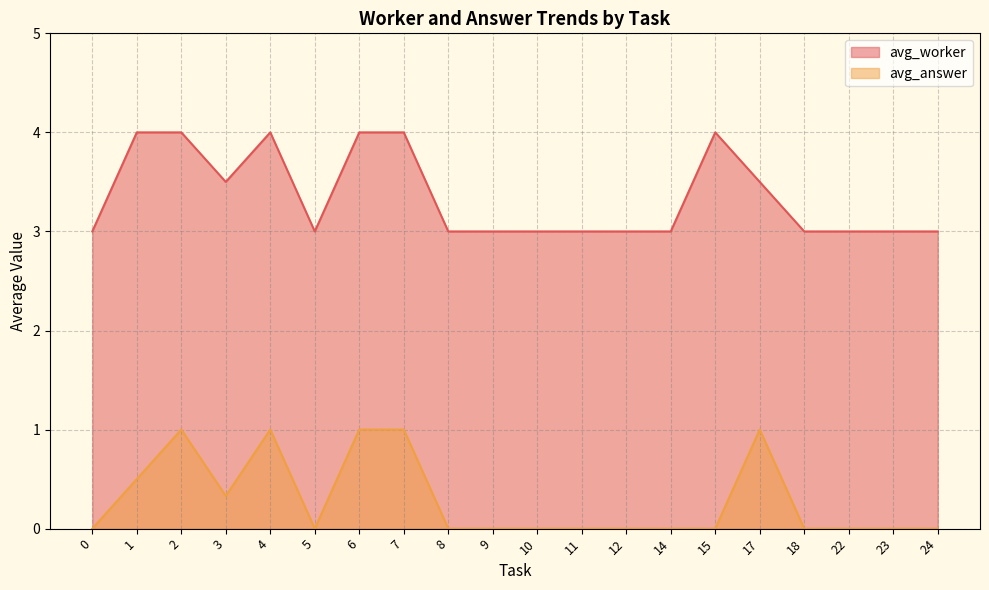

Which series has the largest range (max minus min)?

avg_answer